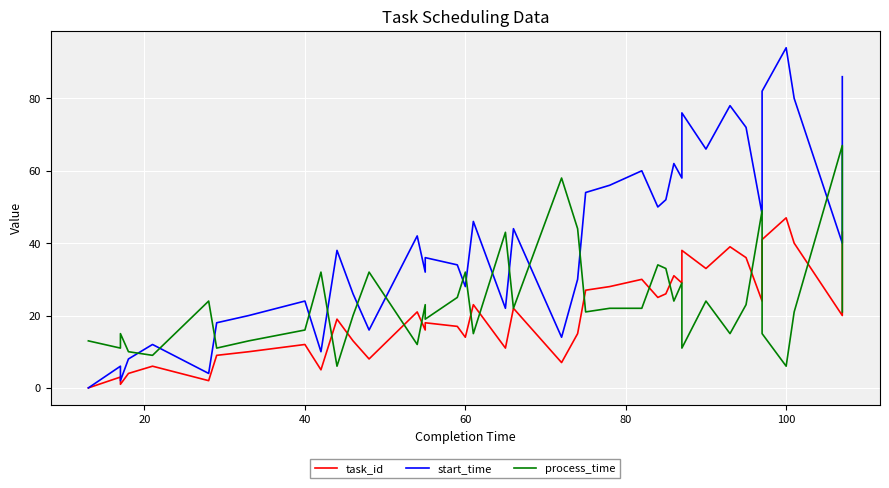

What is the average value of the start_time series?

41